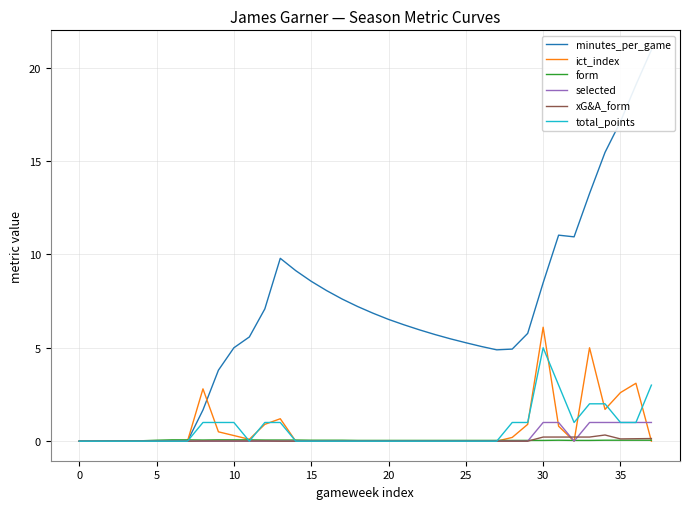

Which category has the highest value in the total_points series?

30